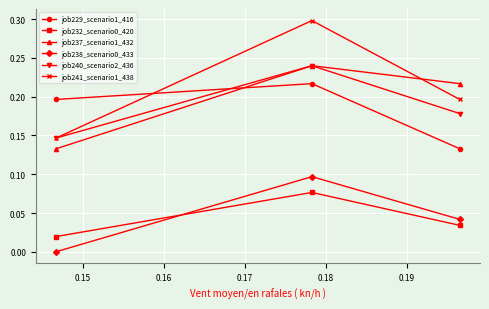

What is the greatest value displayed?

0.3